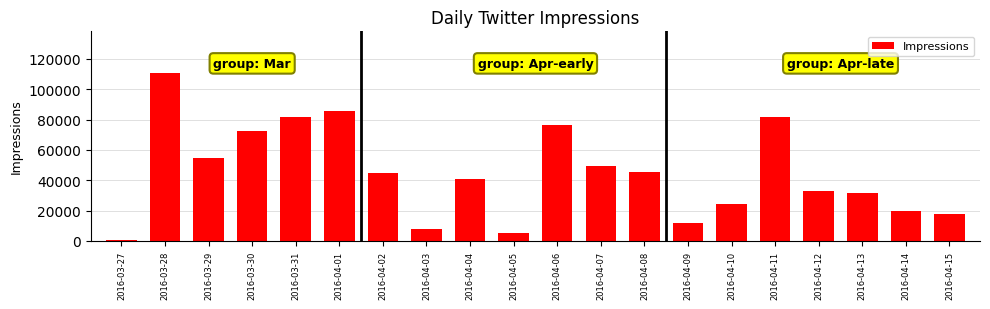

What is the label of the 20th bar from the left?

2016-04-15